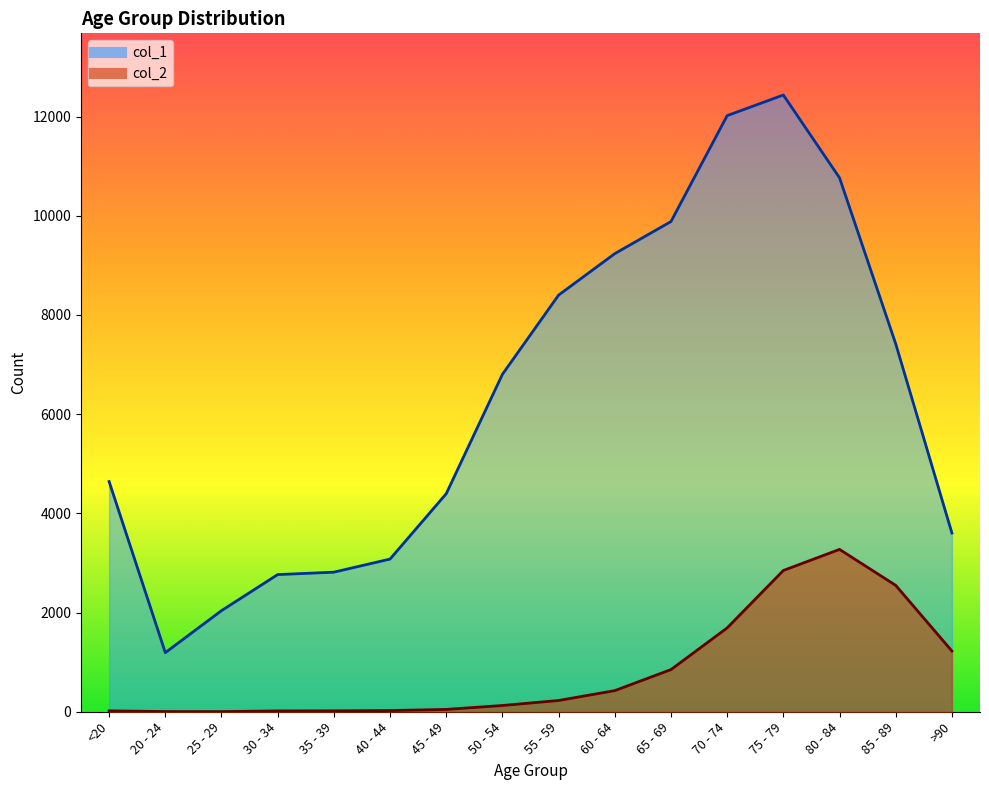

True or false: col_2 and col_1 cross at least once.

False